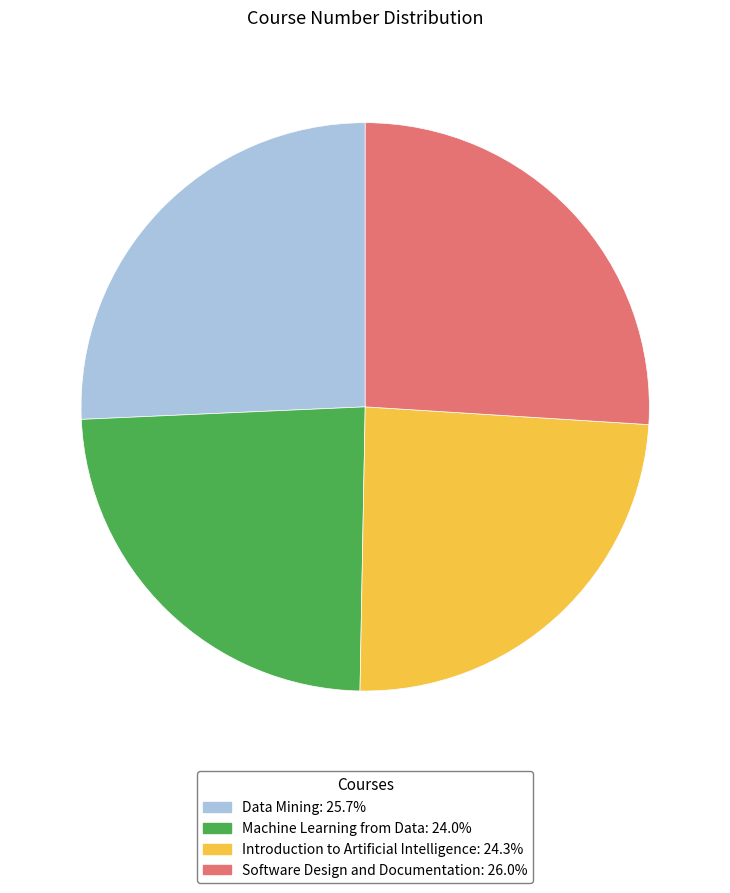

Does Data Mining: 25.7% account for over 50% of the chart?

No